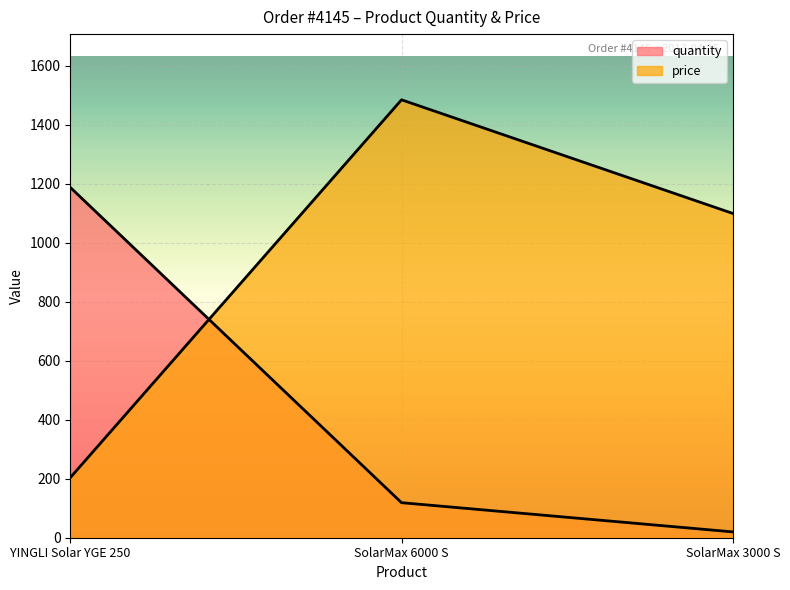

What is the sum of the quantity values at SolarMax 3000 S and SolarMax 6000 S?

138.5